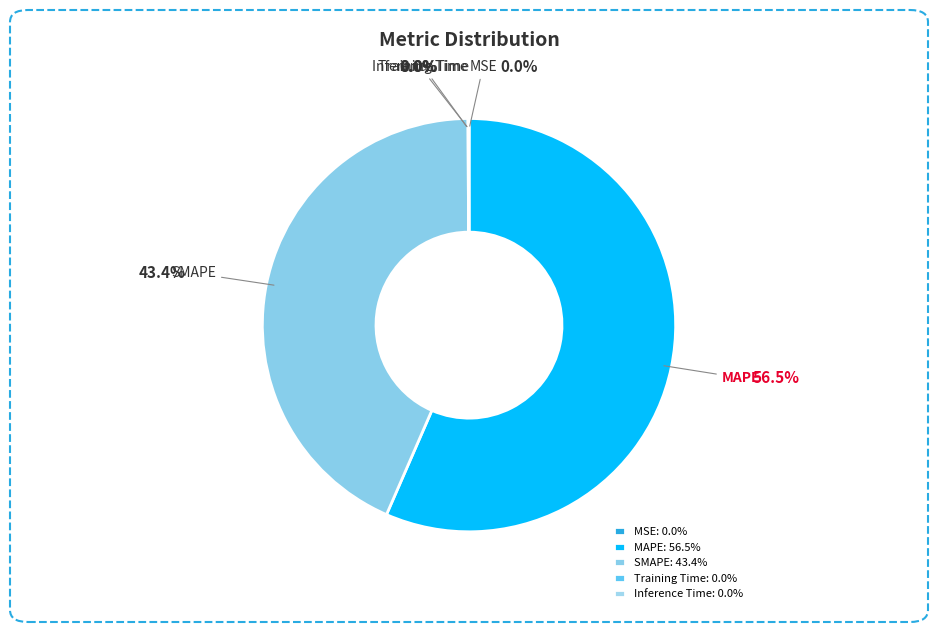

How many slices are in this pie chart?

5